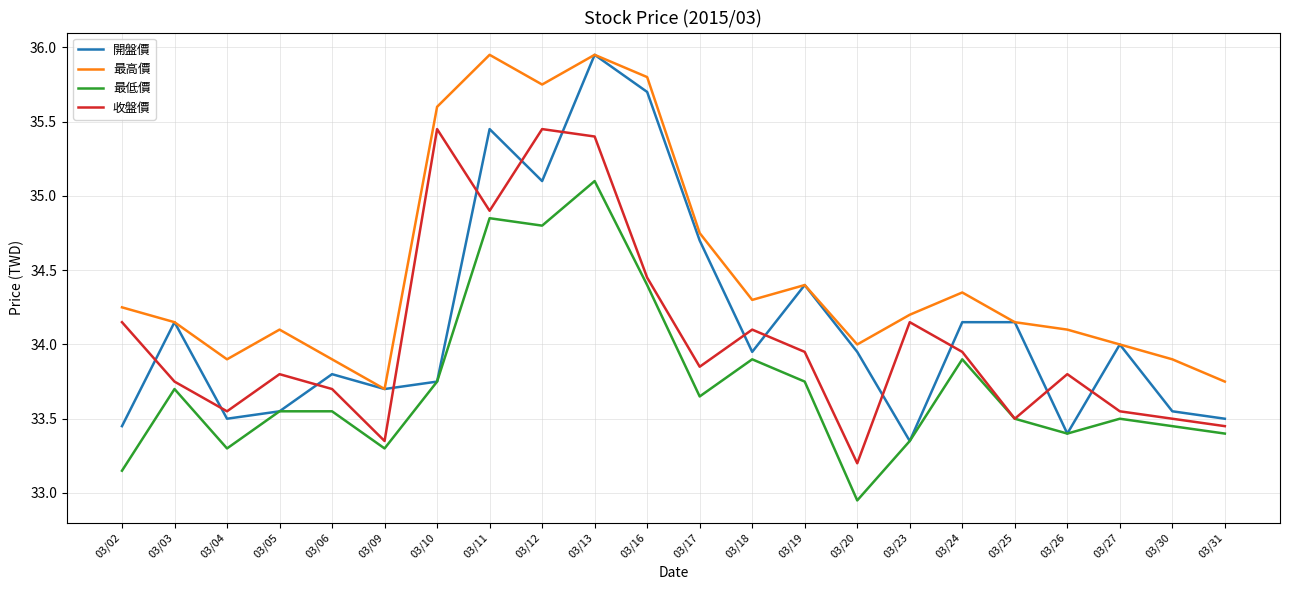

What is the difference between the highest and lowest values at 03/02?

1.1